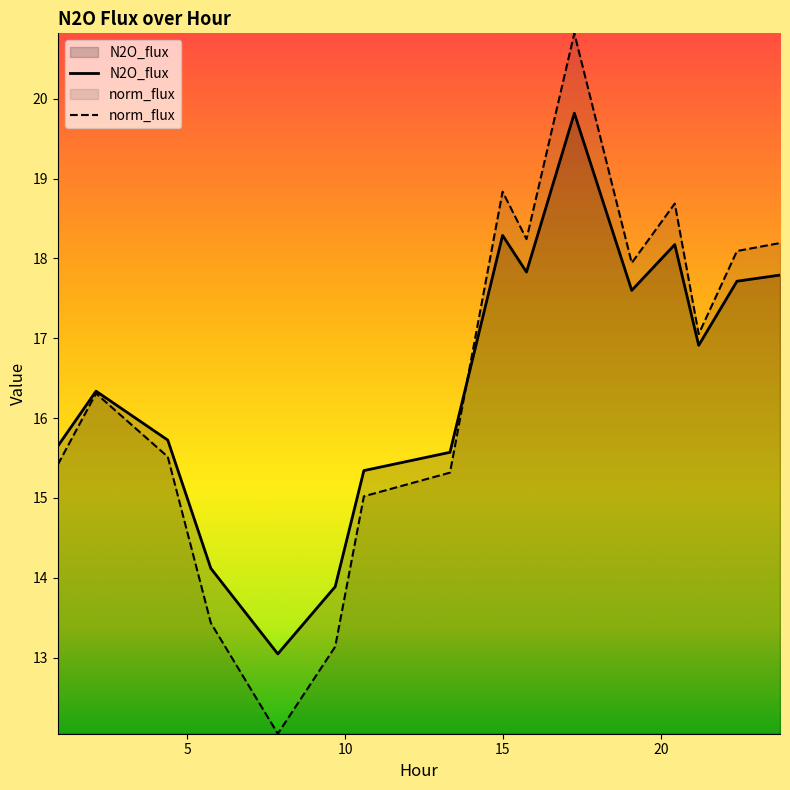

What is the total value across all series at 0.891?

31.1